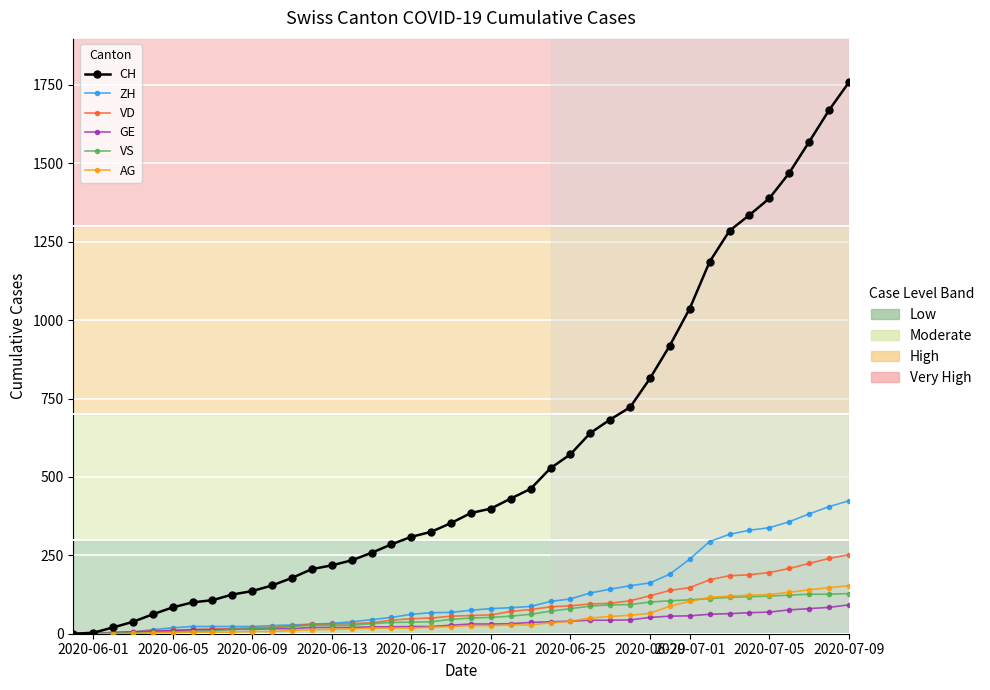

What is the greatest value displayed?

1758